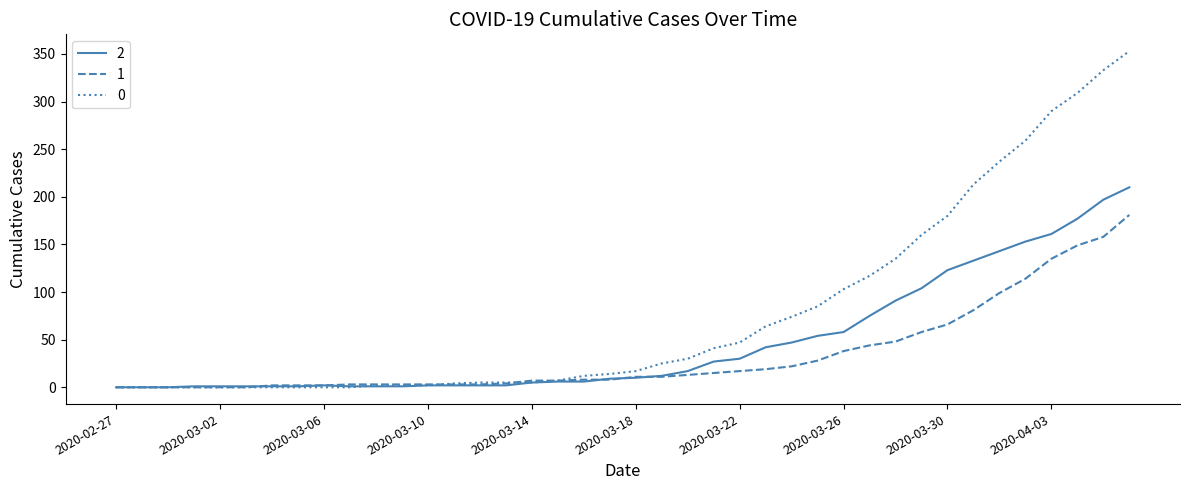

List the series in order of their overall mean, lowest first.

1, 2, 0